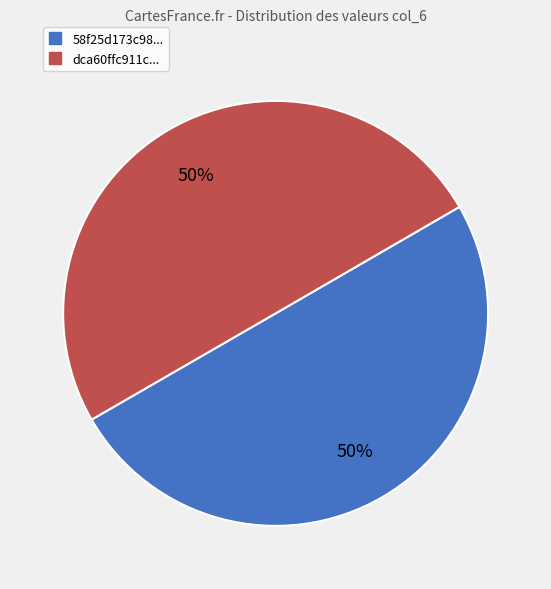

To the nearest percent, what is the average slice percentage?

50%